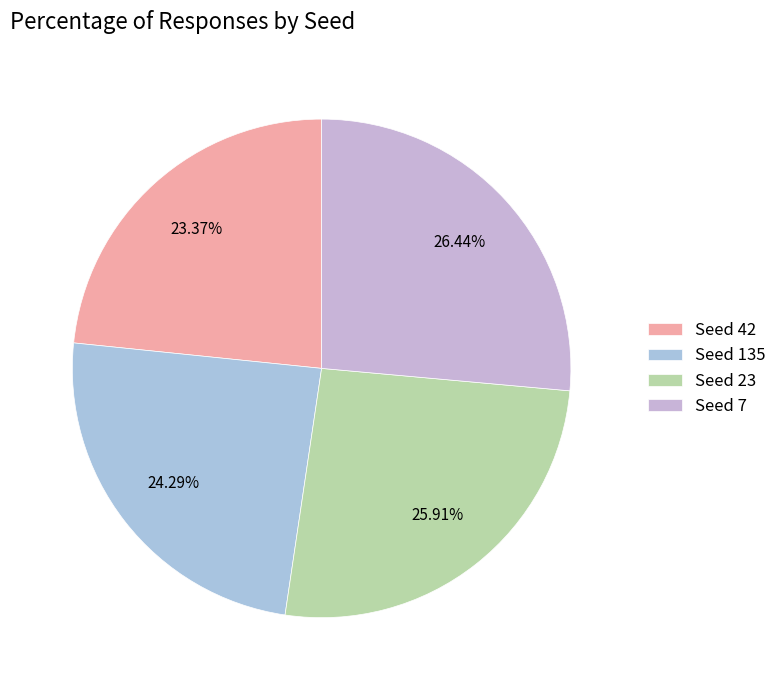

Which category has the biggest portion of the pie?

Seed 7